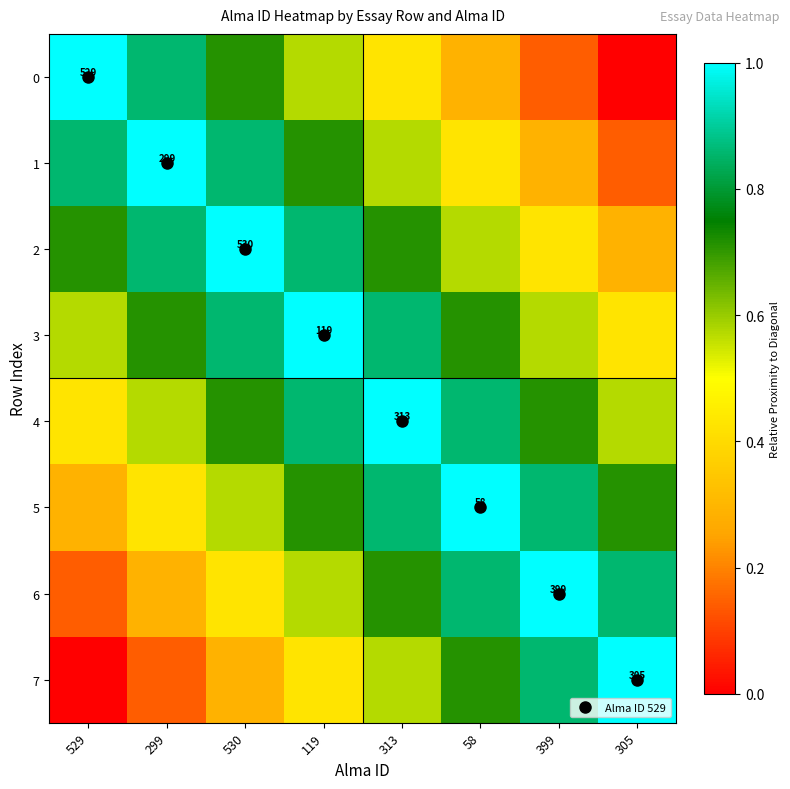

The 2 series shows 0.4 at 399. True or false?

True